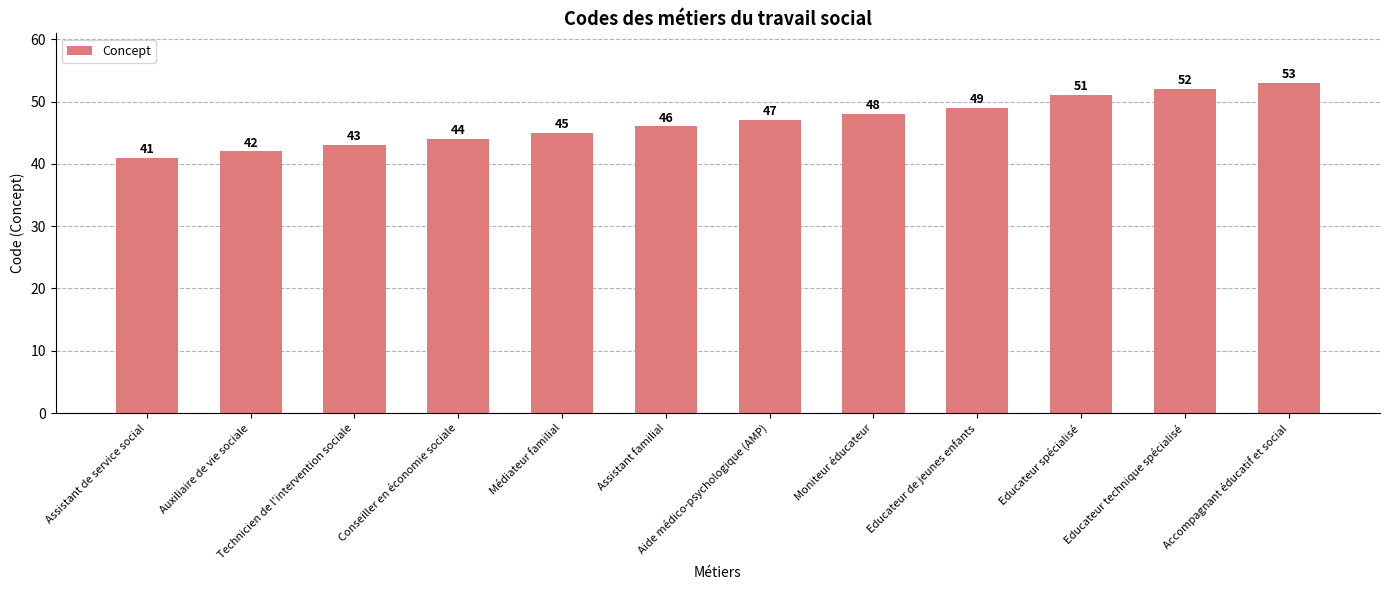

List the labels in order of value, largest first.

Accompagnant éducatif et social, Educateur technique spécialisé, Educateur spécialisé, Educateur de jeunes enfants, Moniteur éducateur, Aide médico-psychologique (AMP), Assistant familial, Médiateur familial, Conseiller en économie sociale, Technicien de l'intervention sociale, Auxiliaire de vie sociale, Assistant de service social